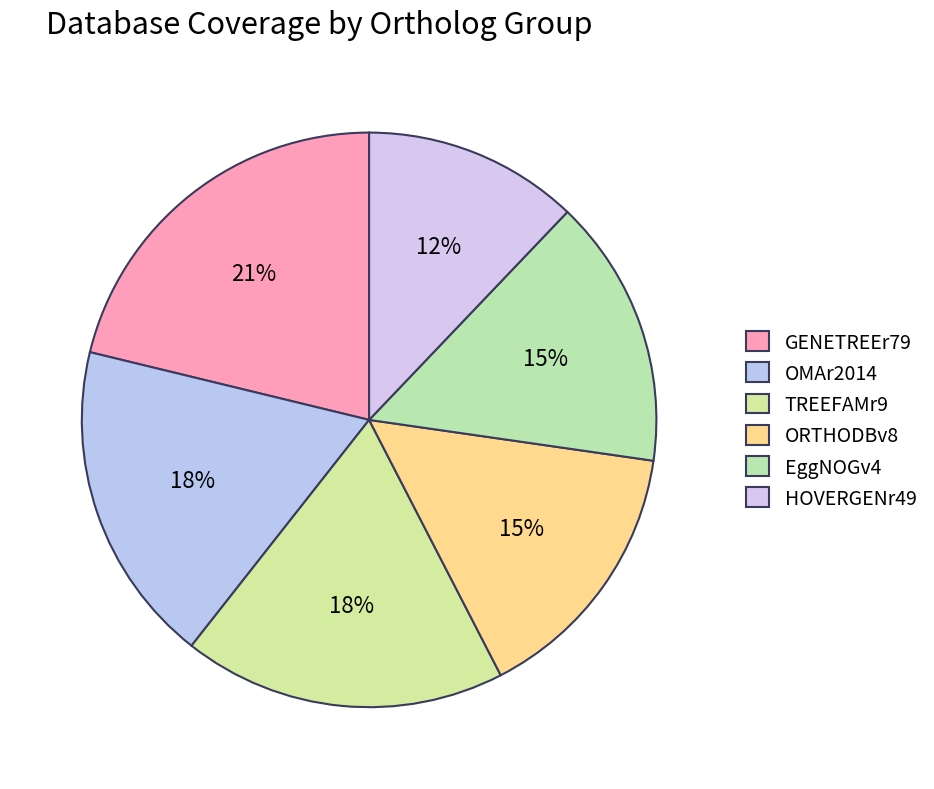

How many slices are in this pie chart?

6